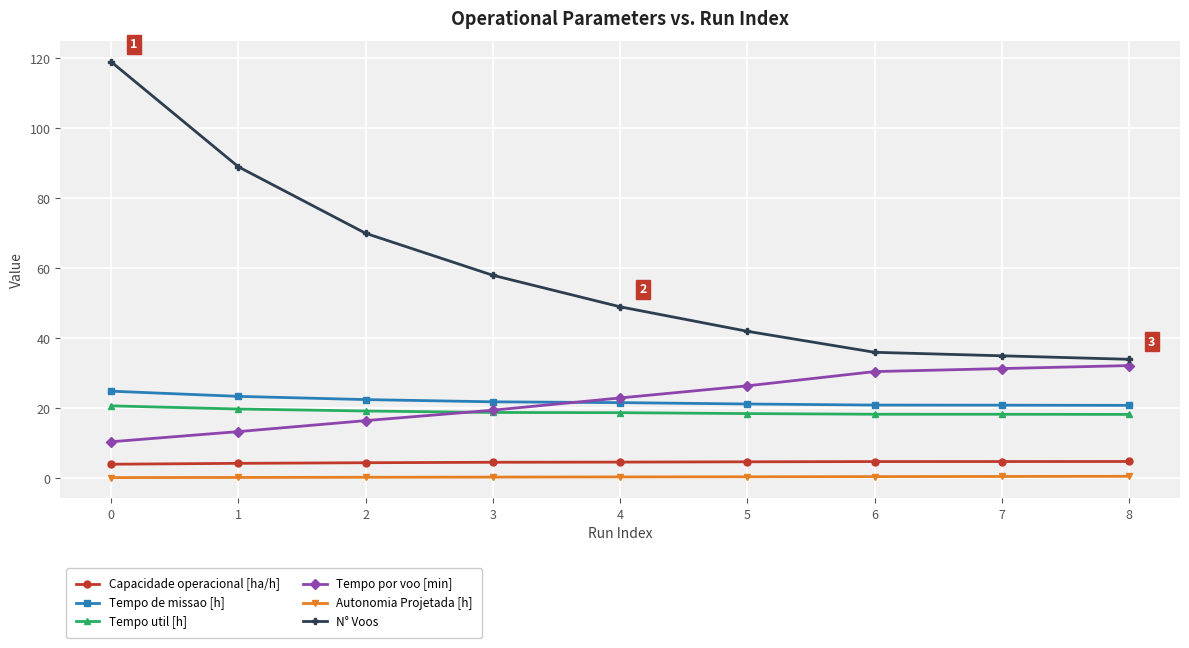

Which series has the largest total across all categories?

N° Voos